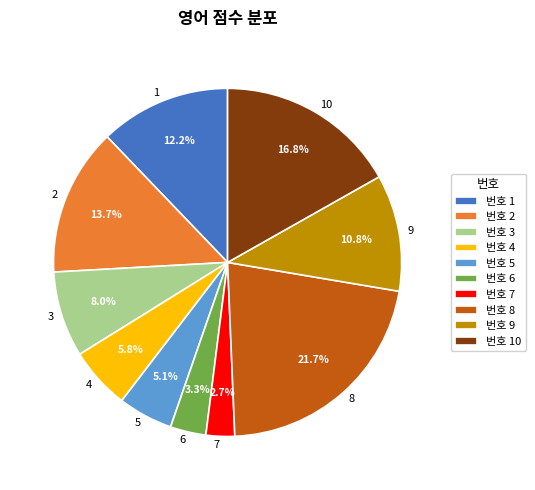

Is there any slice that represents more than half of the pie?

No